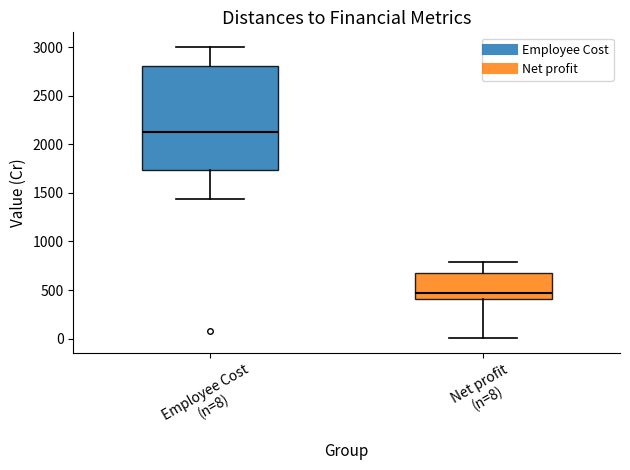

Where does the upper whisker of the box for Net profit (n=8) end on the y-axis? The values are not printed on the chart, so give them approximately, as read against the axis.

800